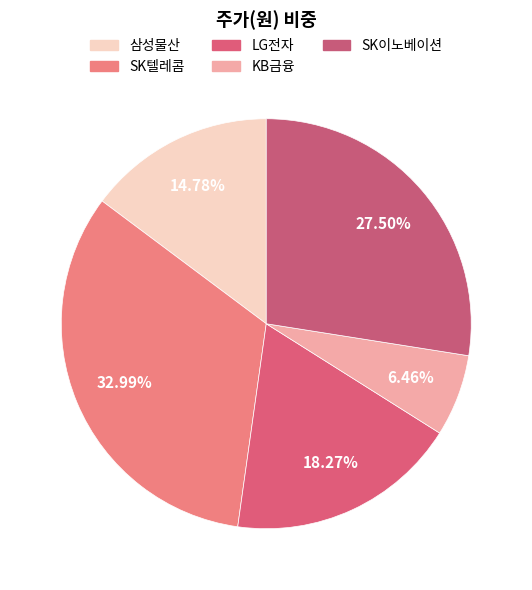

Rank the categories by value from lowest to highest.

KB금융, 삼성물산, LG전자, SK이노베이션, SK텔레콤